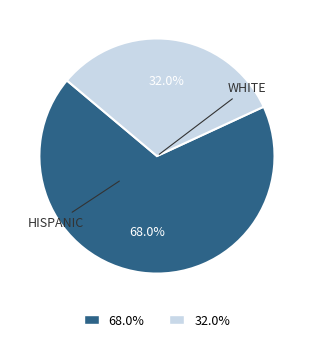

Which has a higher value, HISPANIC or WHITE?

HISPANIC